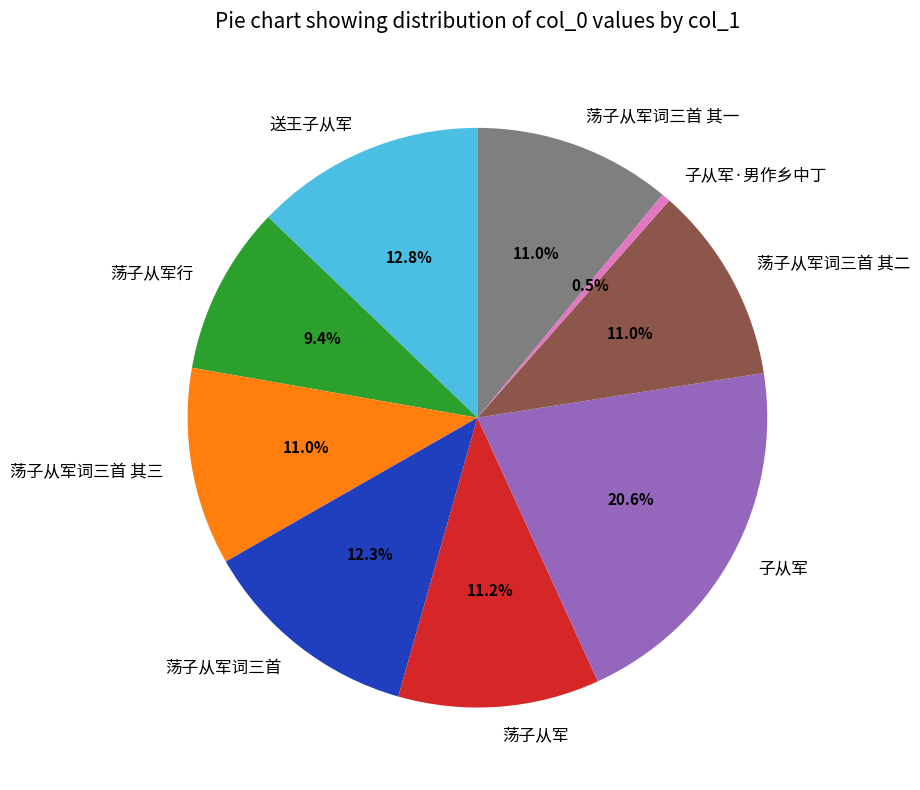

What is the largest slice in the pie chart?

子从军